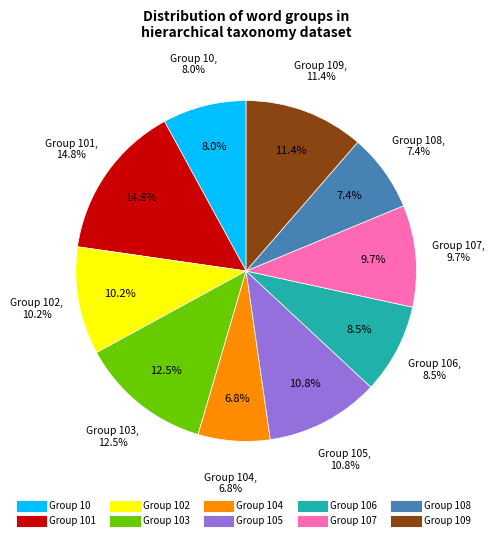

What percentage is NOT represented by 105?

89.2%